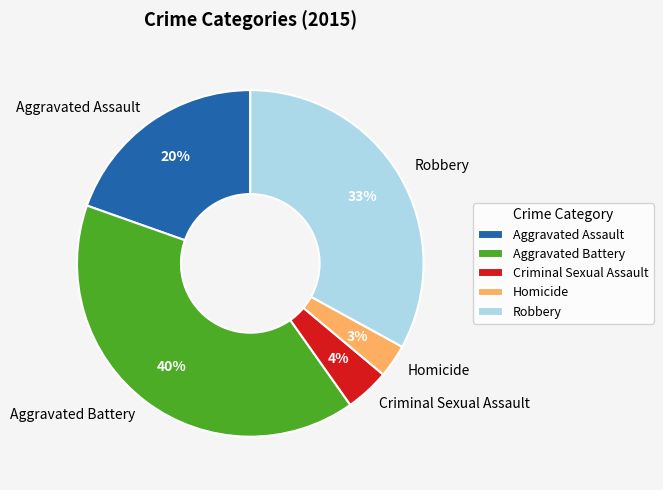

Rank the categories by value from highest to lowest.

Aggravated Battery, Robbery, Aggravated Assault, Criminal Sexual Assault, Homicide